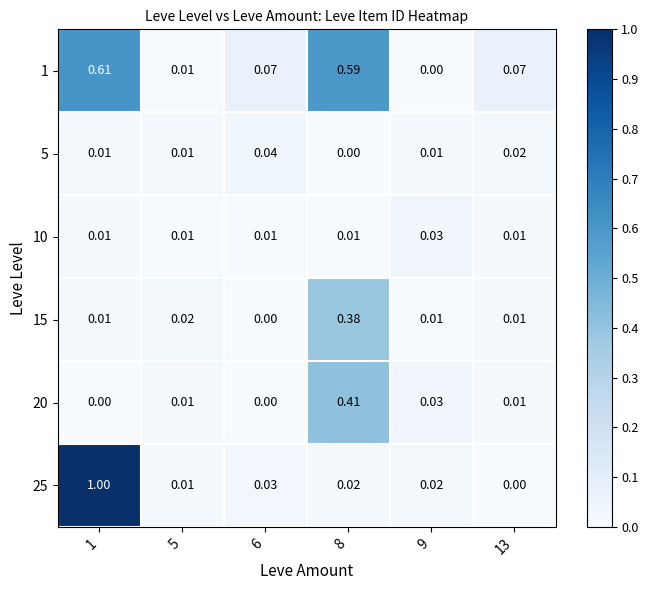

Is the value of 10 at 8 greater than the value of 5 at 8?

Yes